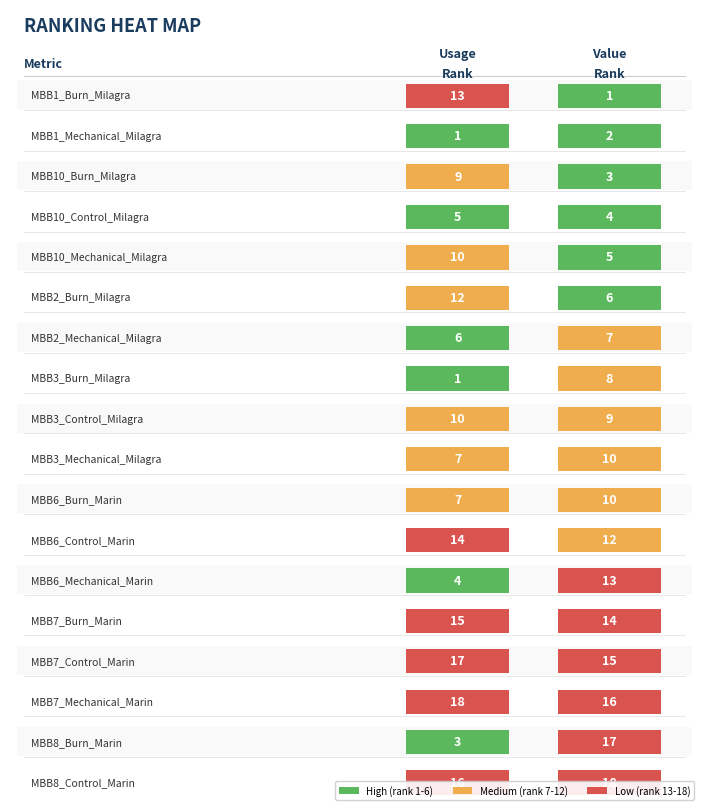

The value of Usage Rank at MBB6_Burn_Marin is 1. True or false?

False